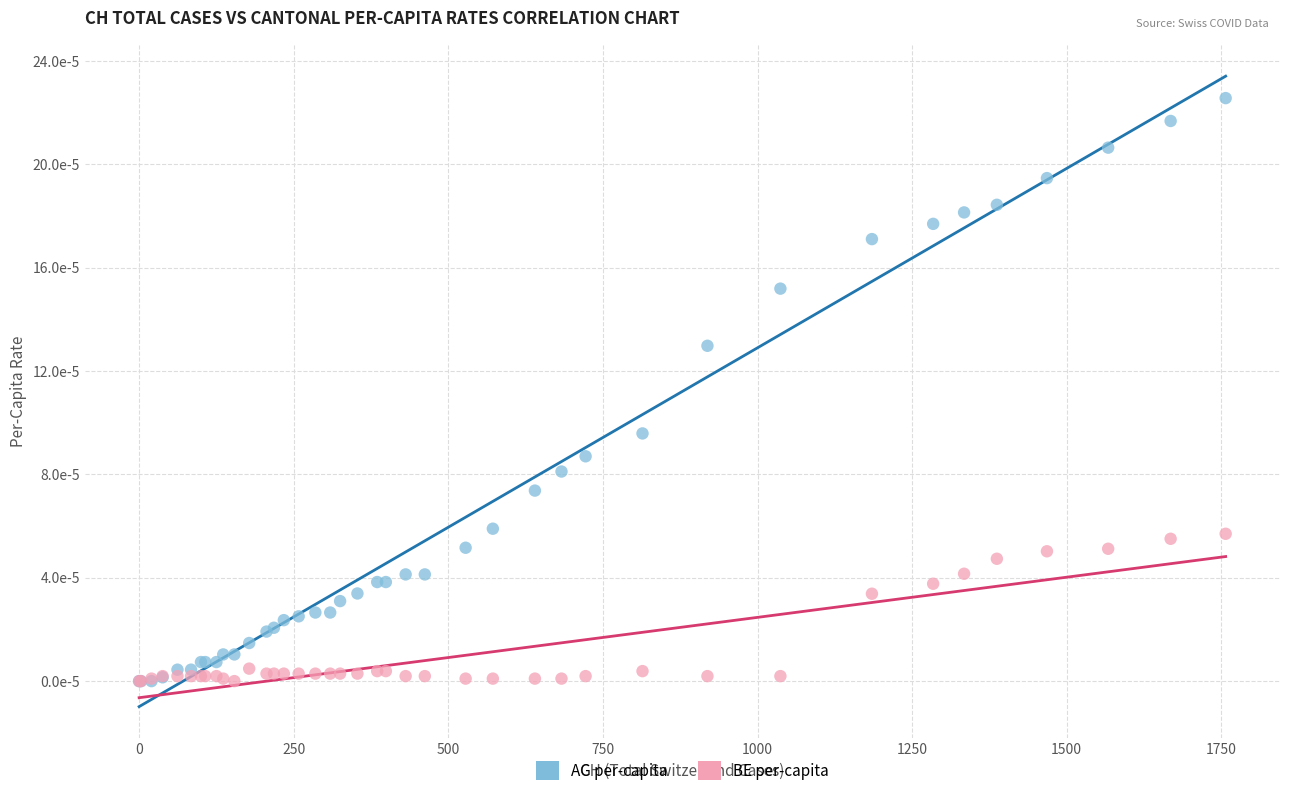

What are all the series names shown in the legend?

AG per-capita, BE per-capita